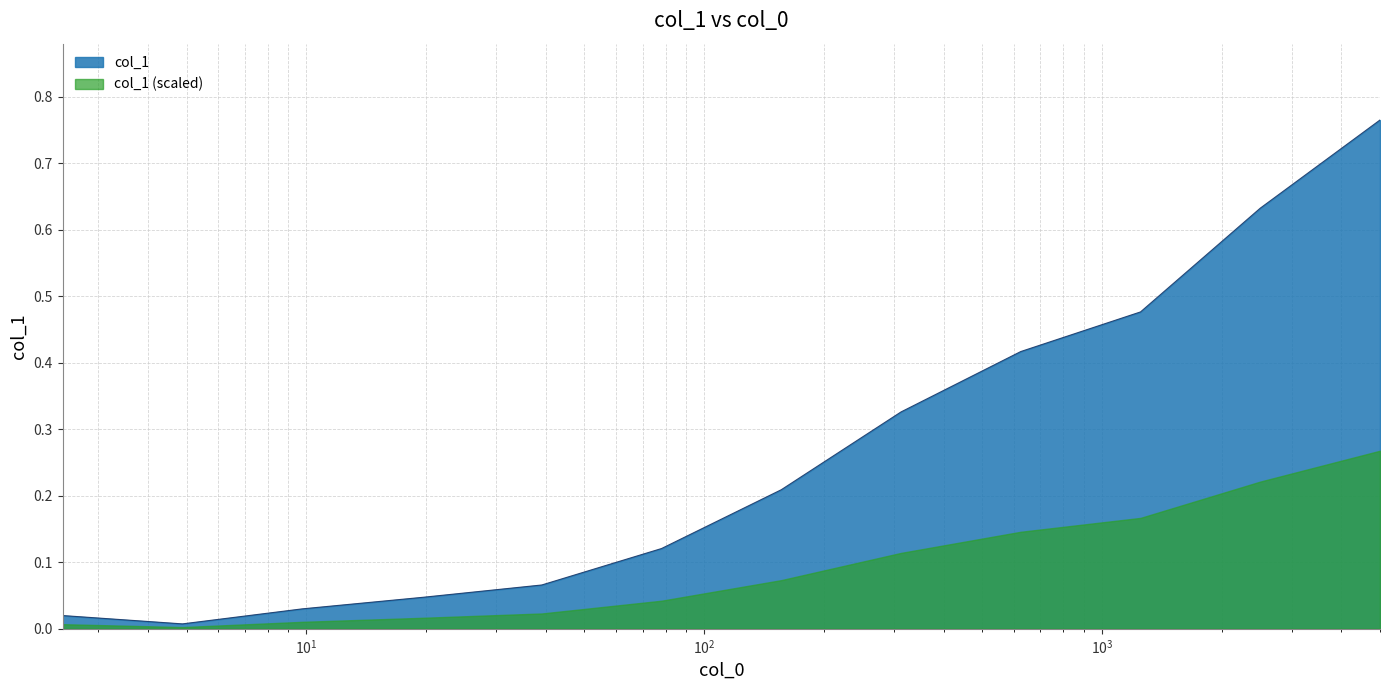

List the labels in order of value, smallest first.

4.88, 2.44, 9.77, 19.53125, 39.0625, 78.125, 156.25, 312.5, 625.0, 1250.0, 2500.0, 5000.0